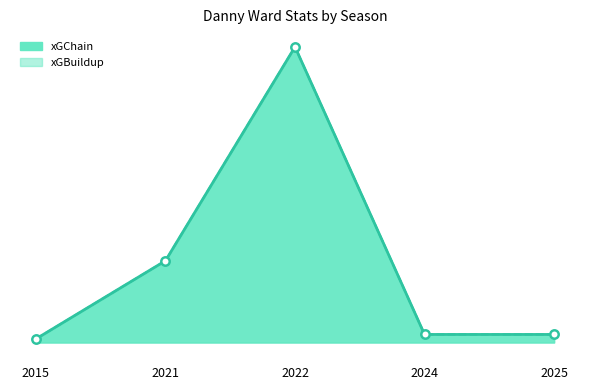

Which series contains the lowest Y value?

xGChain